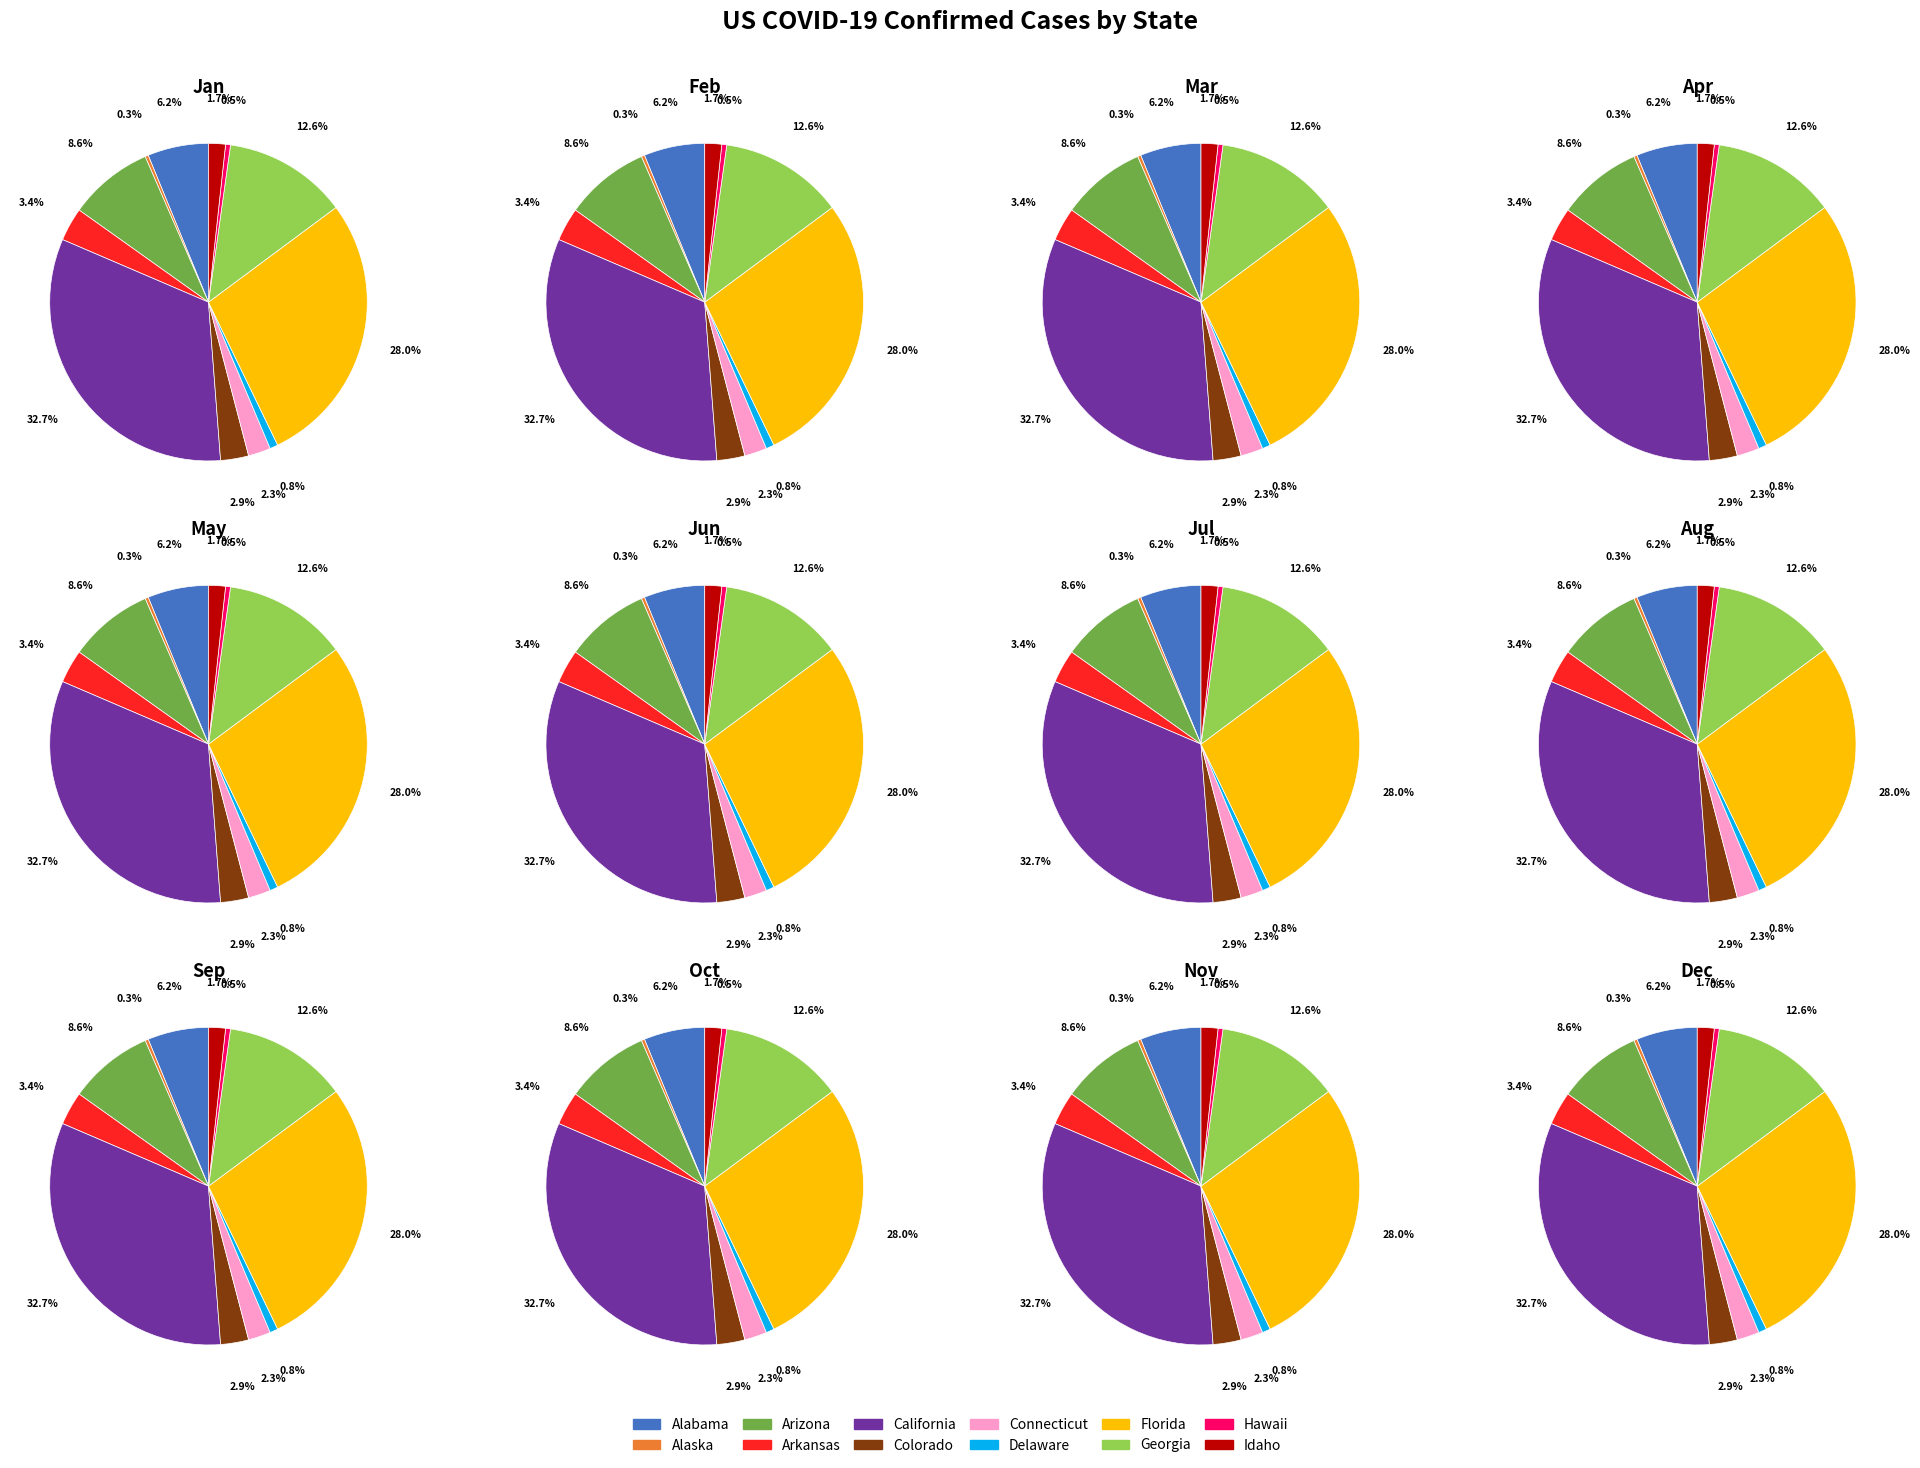

Combined, what portion of the pie is Idaho and Alabama?

7.9%